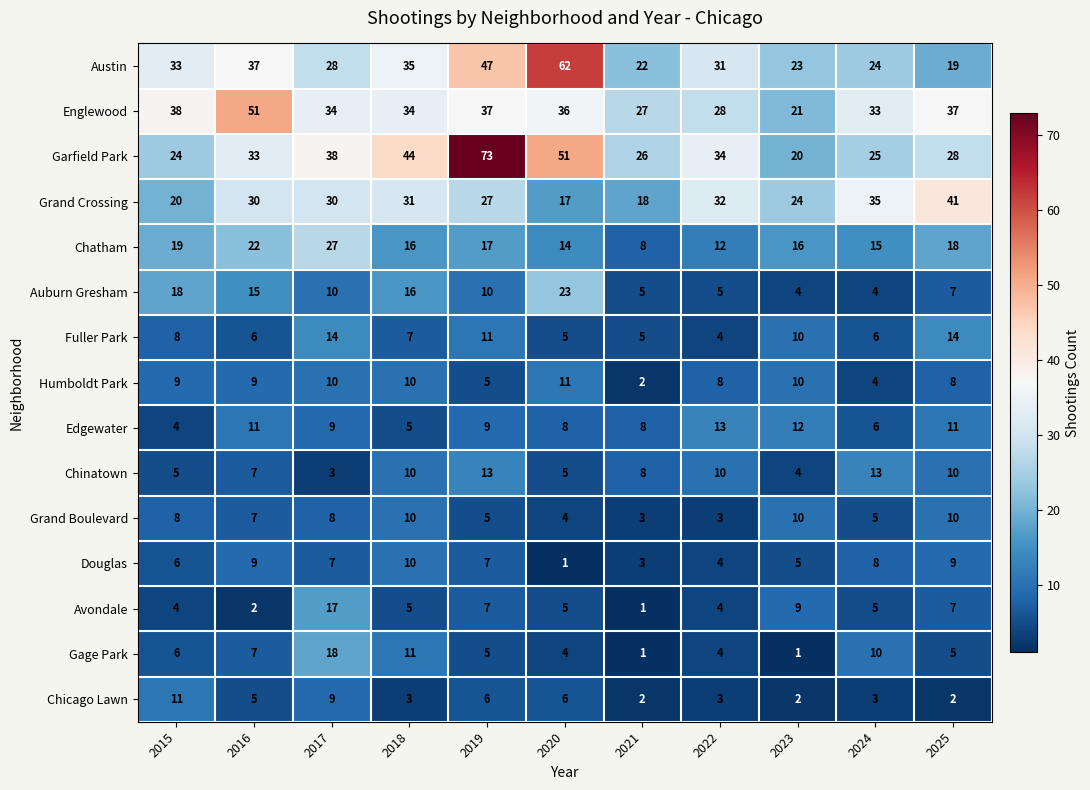

What is the difference between the highest and lowest values at 2016?

49